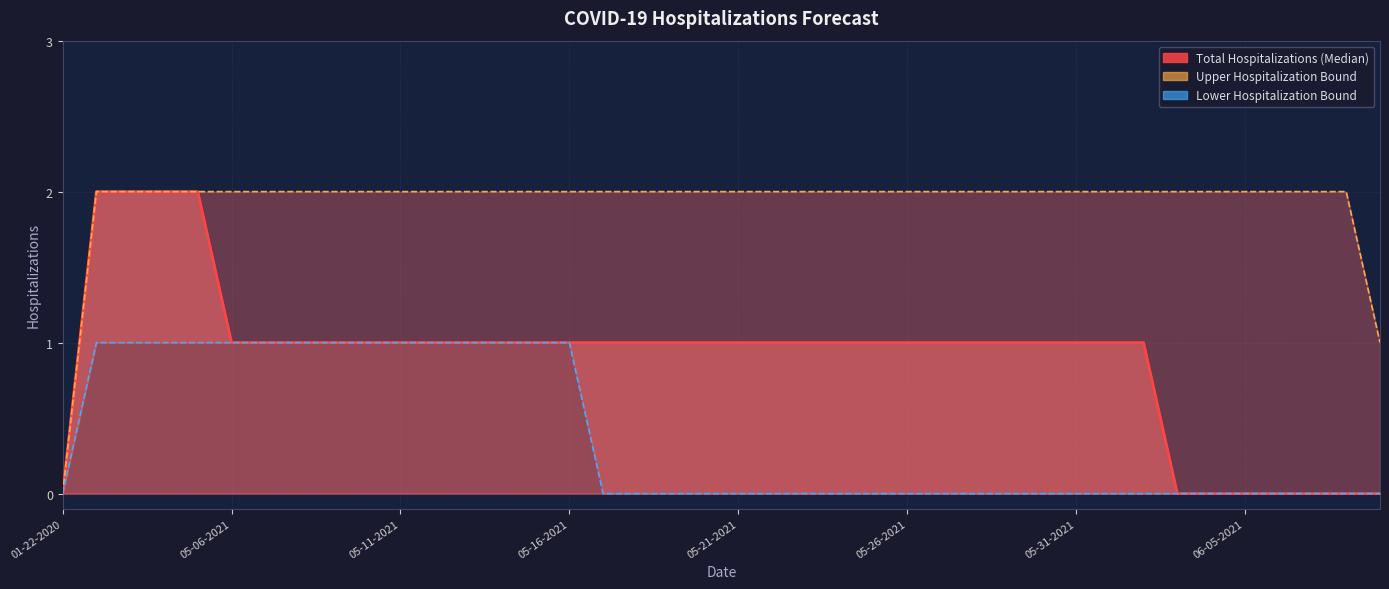

True or false: Total Hospitalizations (Median) and Lower Hospitalization Bound intersect in this chart.

False